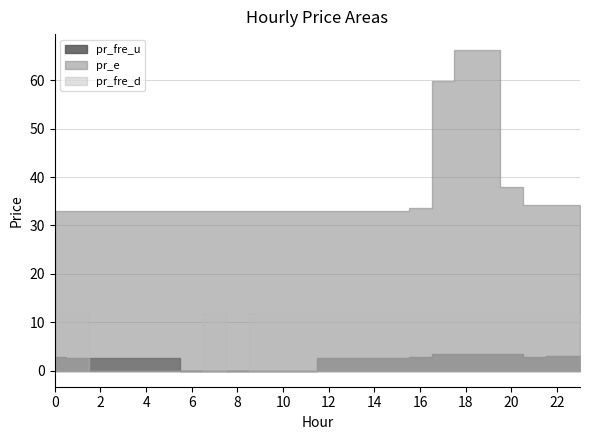

At which label is pr_fre_d closest to 6?

6